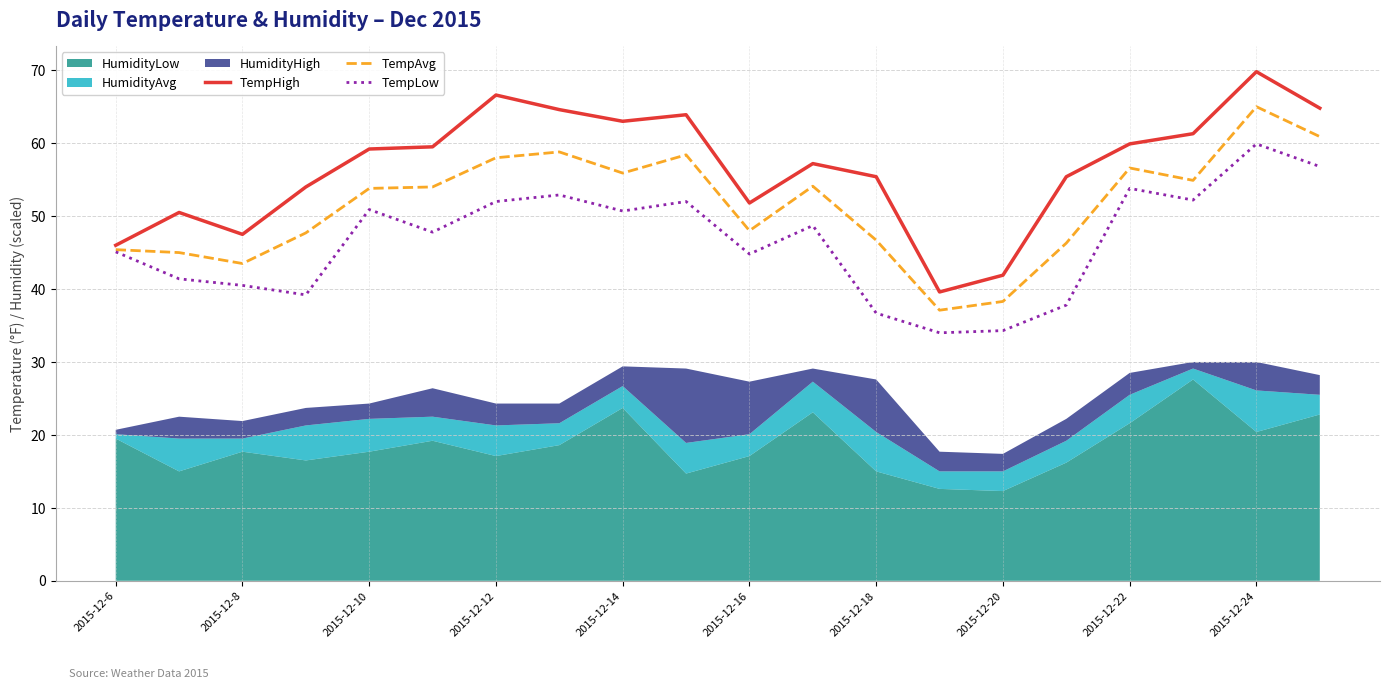

The value of TempAvg at 2015-12-16 is 28.0. True or false?

False